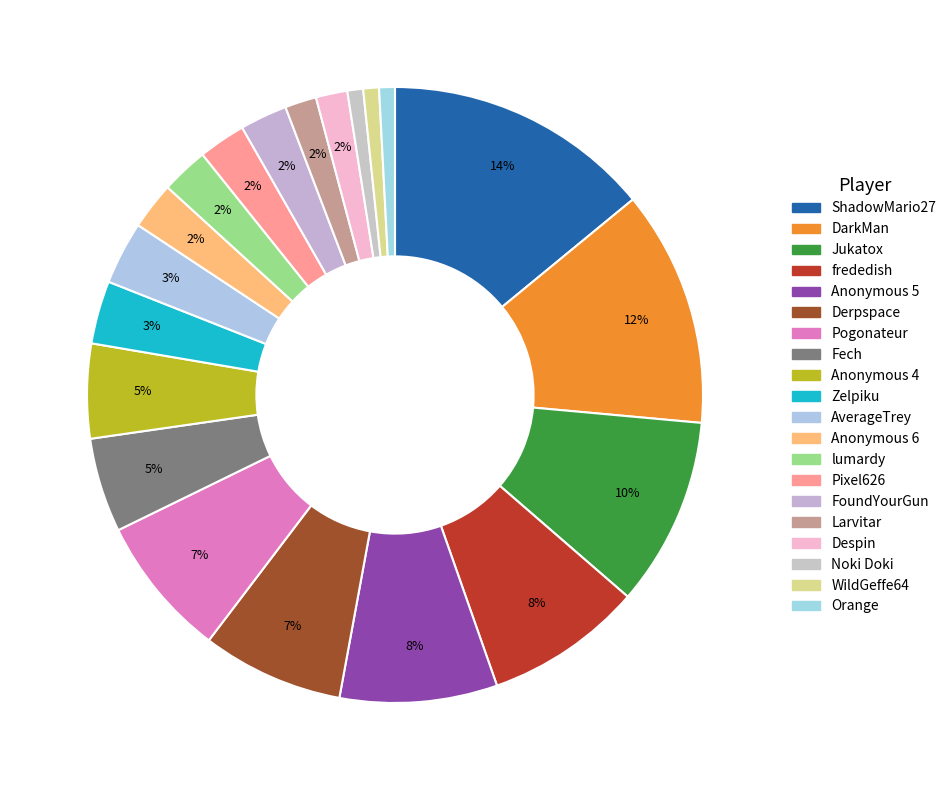

What is the largest slice in the pie chart?

ShadowMario27